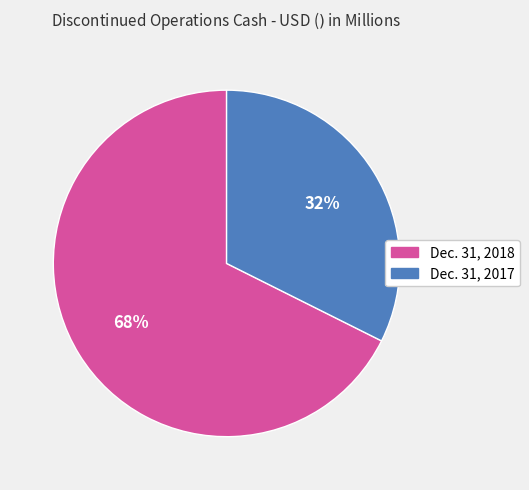

Is there a majority slice in this chart?

Yes